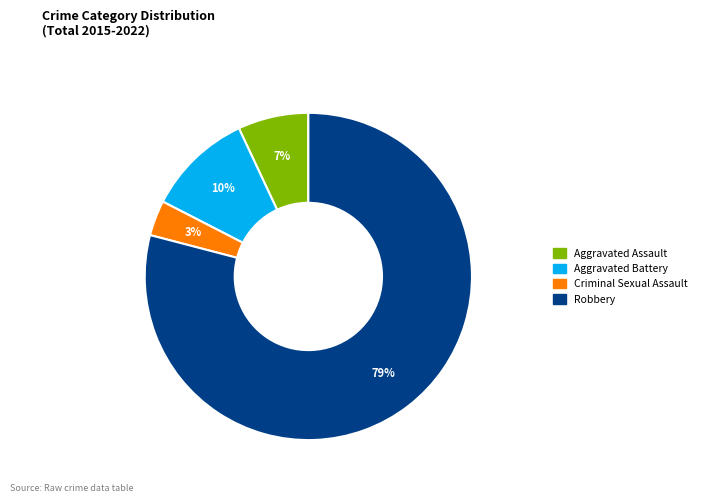

Between Aggravated Assault and Aggravated Battery, which is larger?

Aggravated Battery